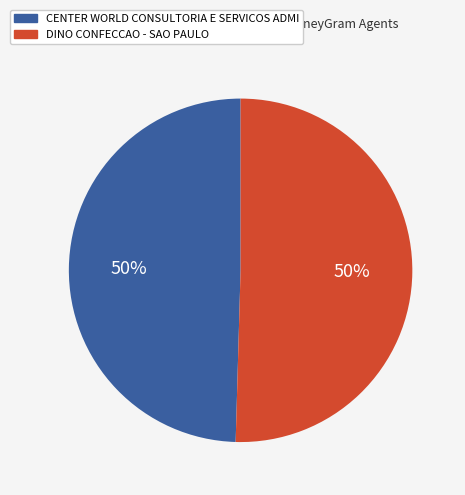

Is it true that DINO CONFECCAO - SAO PAULO is 50% of the pie?

True